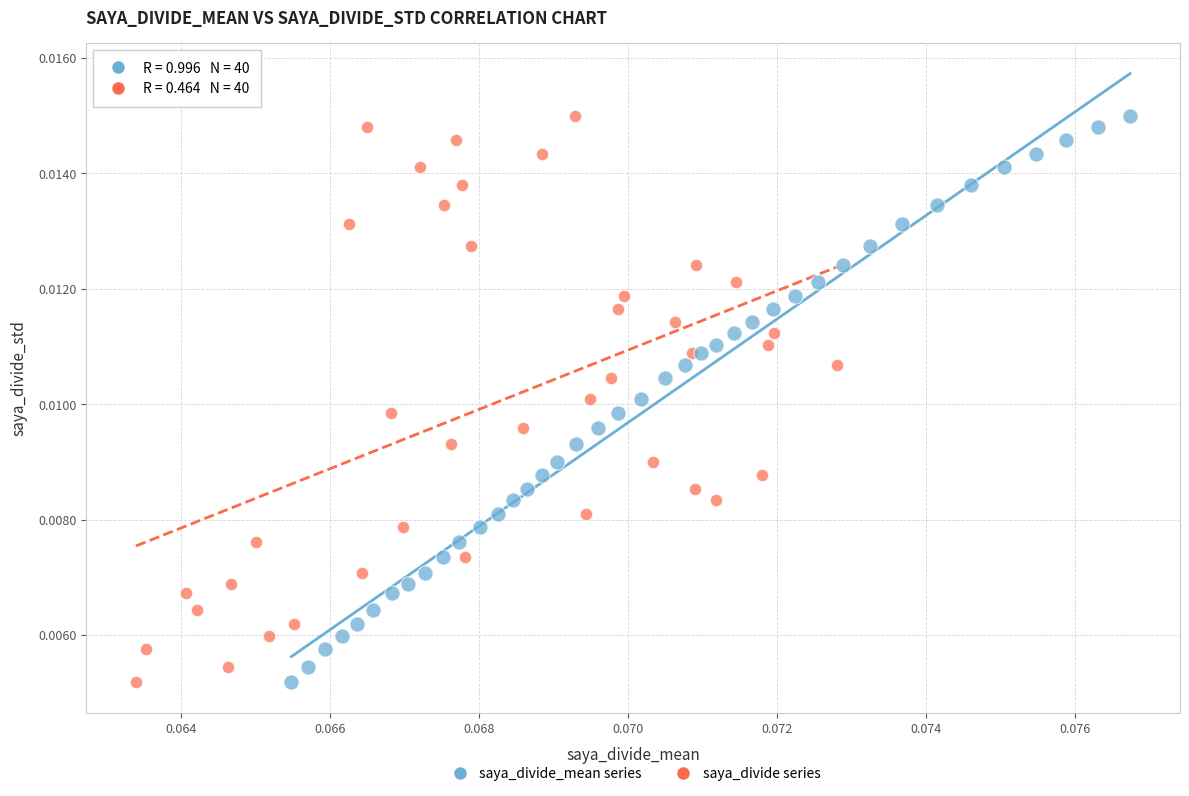

What are all the series names shown in the legend?

saya_divide_mean series, saya_divide series